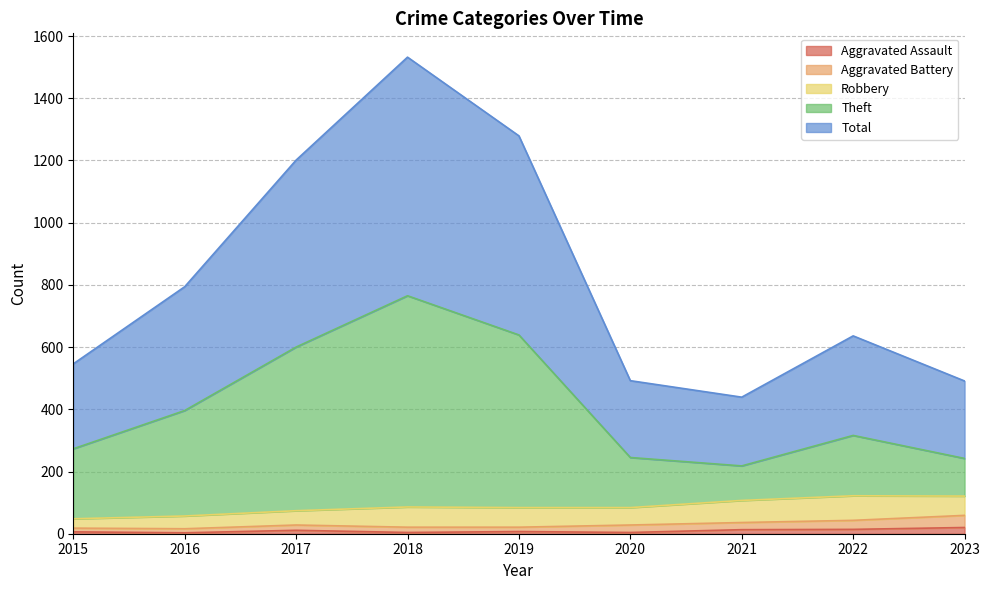

Between 2017 and 2023, which series saw the biggest shift?

Total